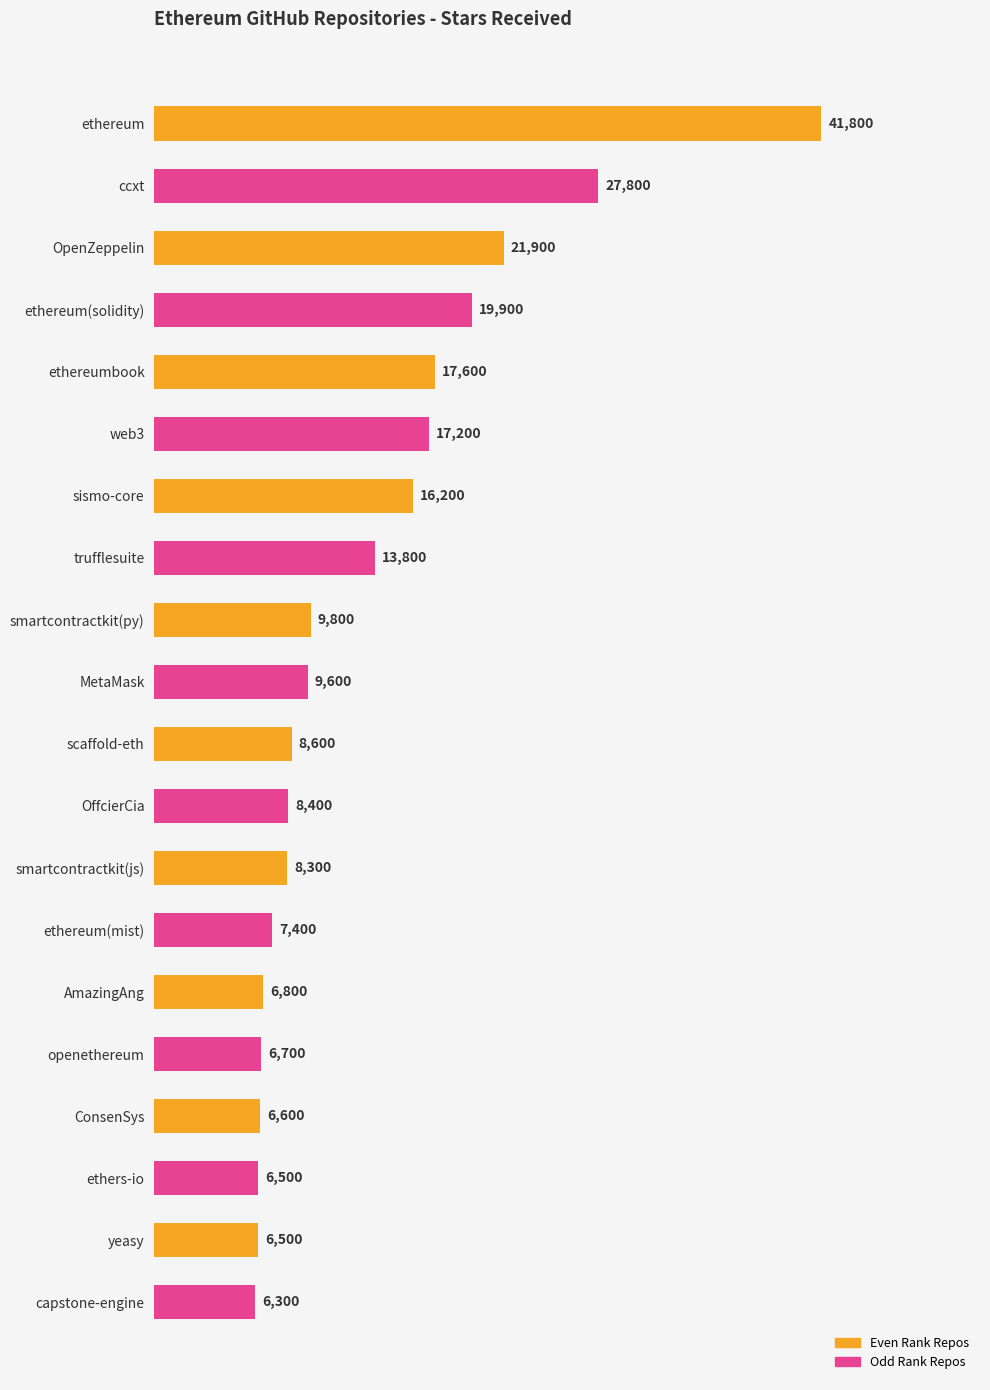

What is the change in value from yeasy to ethereumbook?

+11100